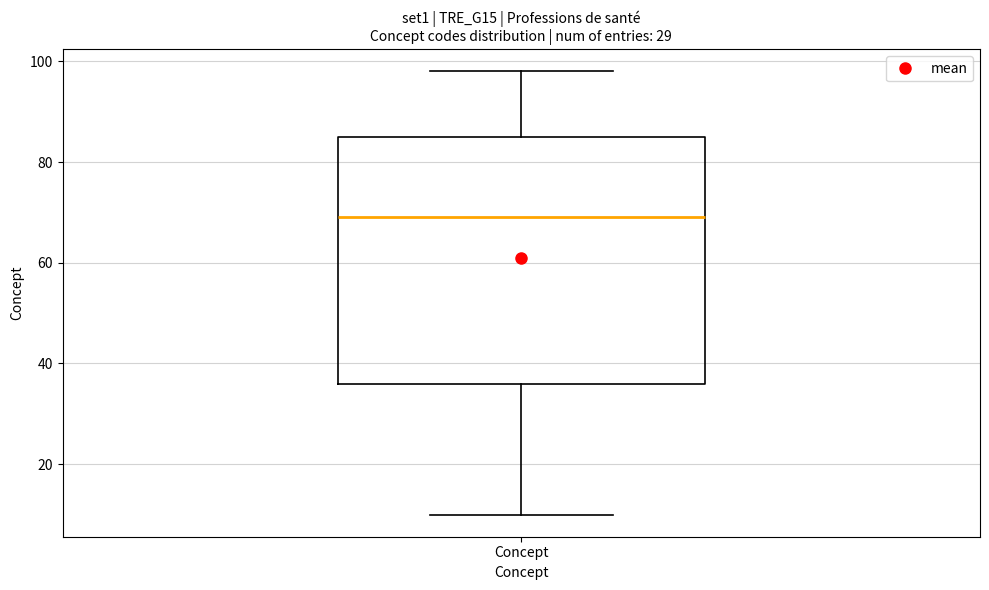

Read this box plot against the y-axis: the position of the median line, the range covered by the box, and the ends of both whiskers. The values are not printed on the chart, so give them approximately, as read against the axis.

median 70, box 36 to 86, whiskers 10 to 98